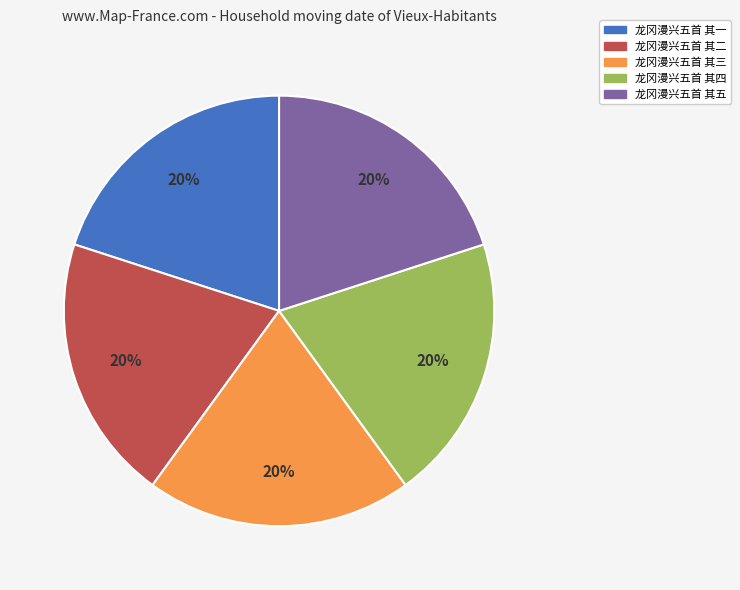

Approximately how many times larger is the value at 龙冈漫兴五首 其三 compared to 龙冈漫兴五首 其一?

1.0